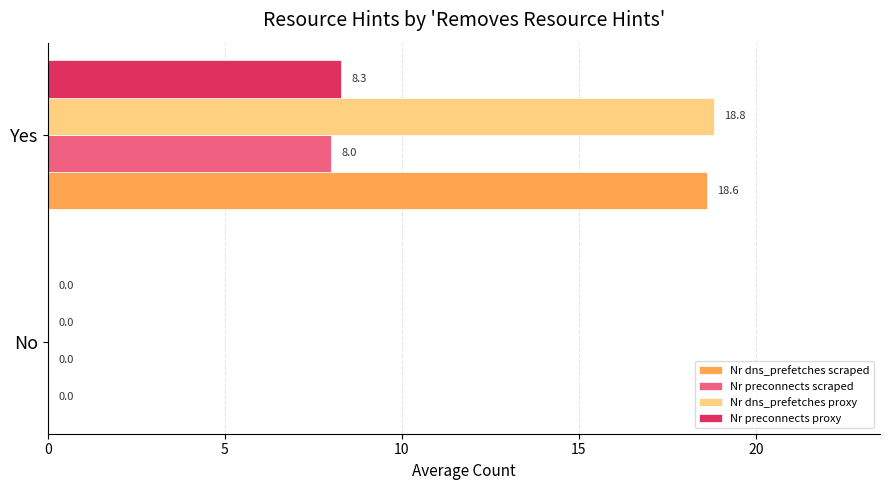

What is the greatest value displayed?

18.8